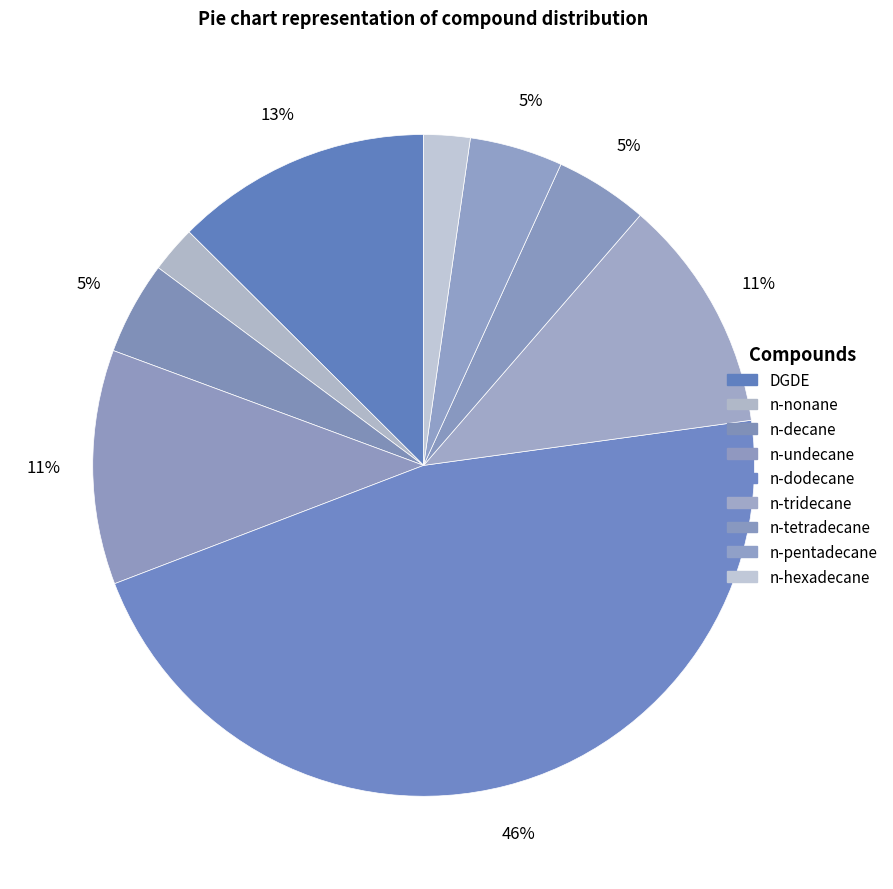

How many segments does this pie chart have?

9